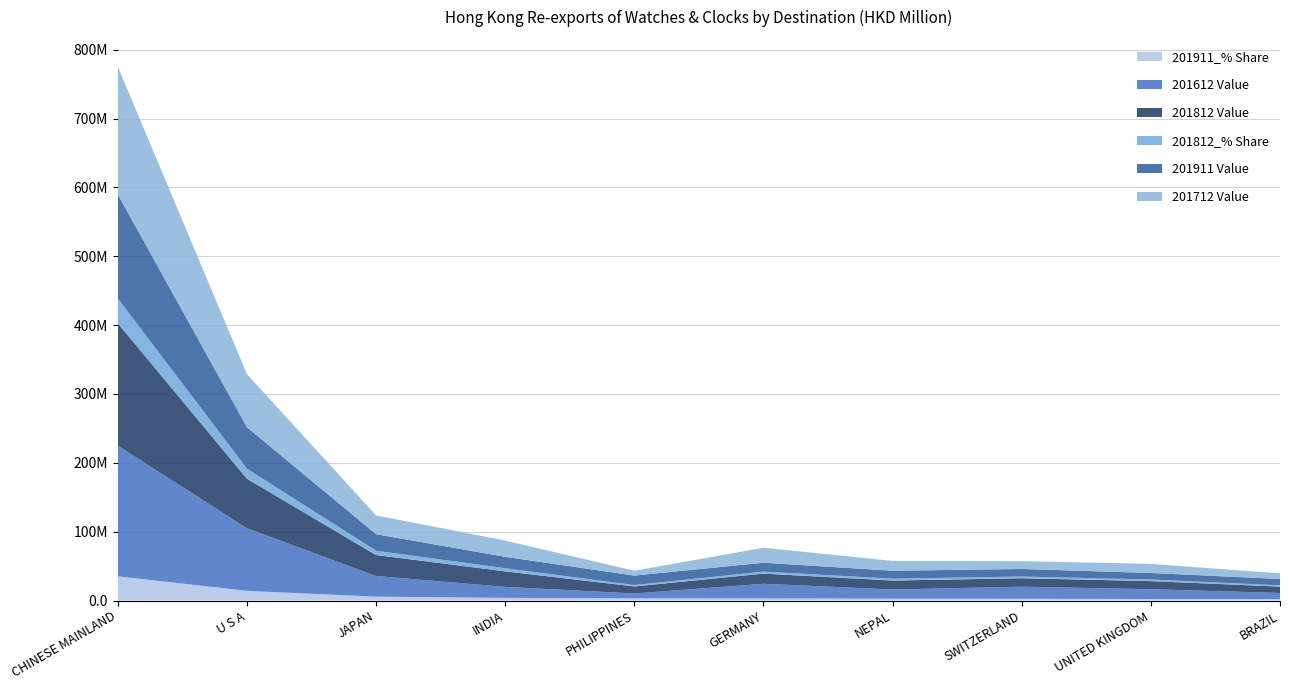

Reading left to right, extract all data points from this chart.

201911_% Share: CHINESE MAINLAND=35.2	U S A=14.0	JAPAN=5.6	INDIA=3.9	PHILIPPINES=3.2	GERMANY=3.0	NEPAL=2.7	SWITZERLAND=2.5	UNITED KINGDOM=2.2	BRAZIL=2.1
201612 Value: CHINESE MAINLAND=189.8	U S A=90.9	JAPAN=30.0	INDIA=15.9	PHILIPPINES=7.0	GERMANY=21.4	NEPAL=13.3	SWITZERLAND=17.6	UNITED KINGDOM=14.2	BRAZIL=8.8
201812 Value: CHINESE MAINLAND=177.6	U S A=71.9	JAPAN=30.5	INDIA=22.5	PHILIPPINES=10.2	GERMANY=14.7	NEPAL=13.0	SWITZERLAND=12.3	UNITED KINGDOM=11.8	BRAZIL=9.2
201812_% Share: CHINESE MAINLAND=36.3	U S A=14.7	JAPAN=6.2	INDIA=4.6	PHILIPPINES=2.1	GERMANY=3.0	NEPAL=2.7	SWITZERLAND=2.5	UNITED KINGDOM=2.4	BRAZIL=1.9
201911 Value: CHINESE MAINLAND=150.9	U S A=60.2	JAPAN=24.0	INDIA=16.6	PHILIPPINES=13.7	GERMANY=12.8	NEPAL=11.6	SWITZERLAND=10.9	UNITED KINGDOM=9.4	BRAZIL=9.2
201712 Value: CHINESE MAINLAND=185.7	U S A=77.0	JAPAN=27.3	INDIA=23.6	PHILIPPINES=7.0	GERMANY=21.8	NEPAL=14.3	SWITZERLAND=11.4	UNITED KINGDOM=13.2	BRAZIL=8.2